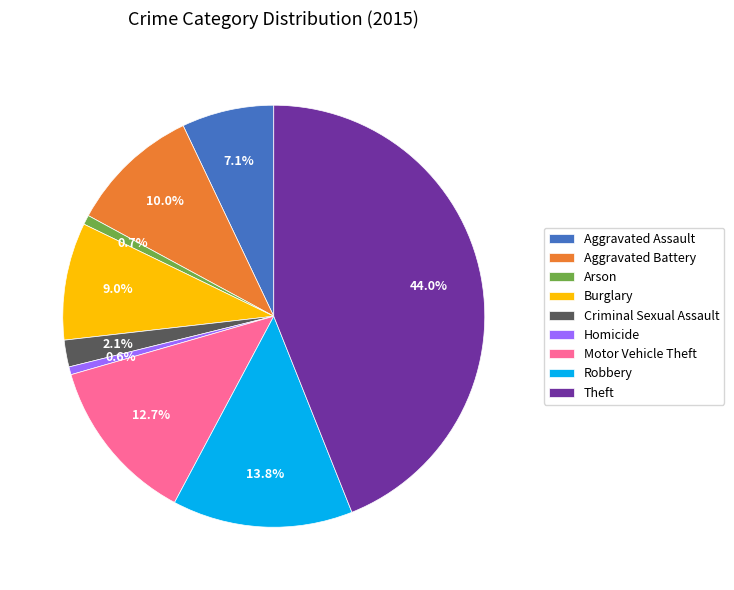

Does Theft represent more than half of the total?

No